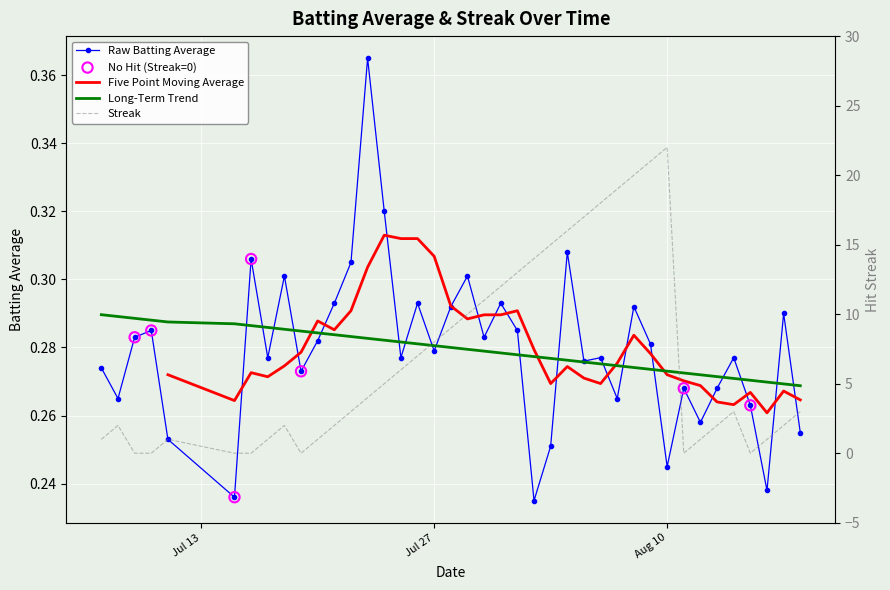

Which series contains the highest Y value?

Streak